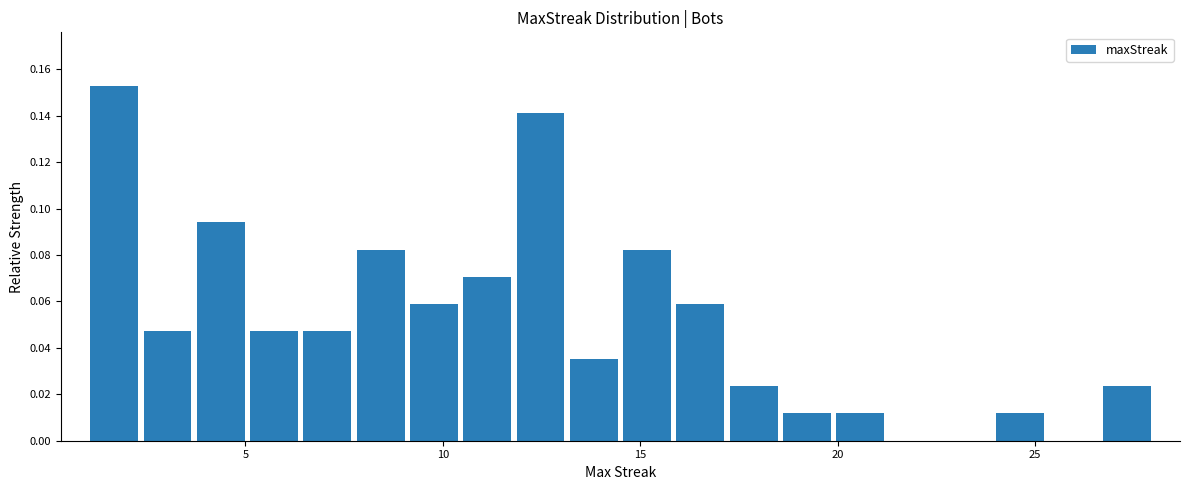

Read against the x-axis, roughly where is the centre of the tallest bar?

1.5